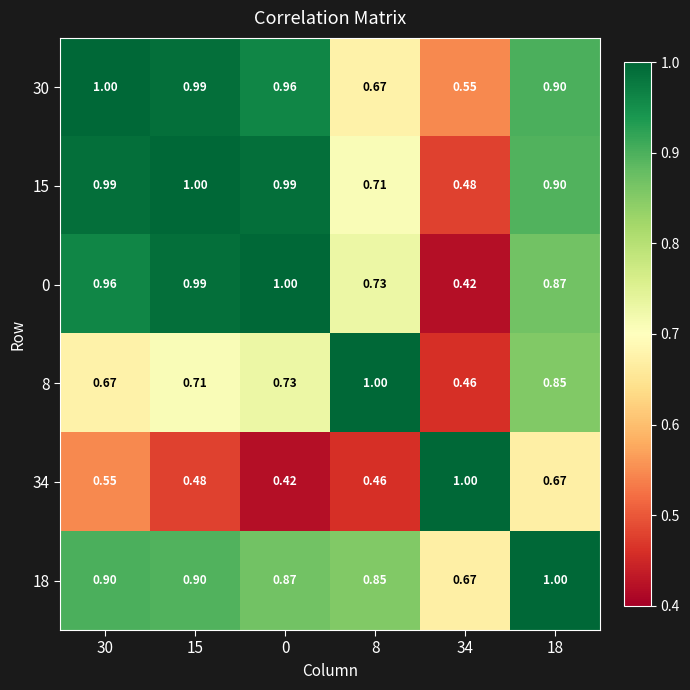

Is the value of 18 at 34 greater than the value of 0 at 30?

No